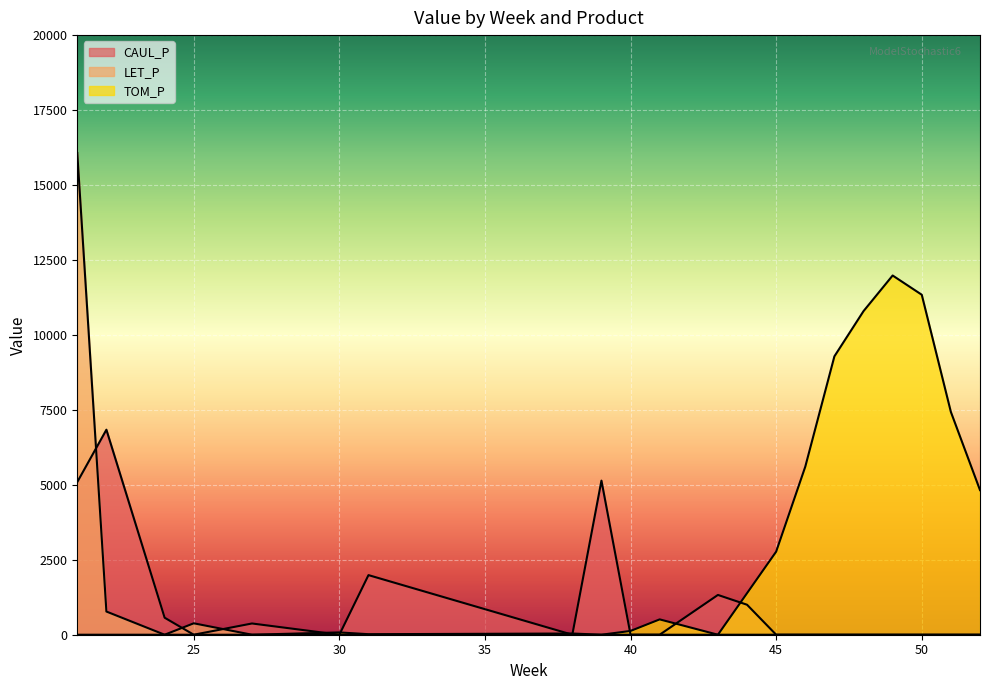

The TOM_P series shows 11340.1 at 50. True or false?

True